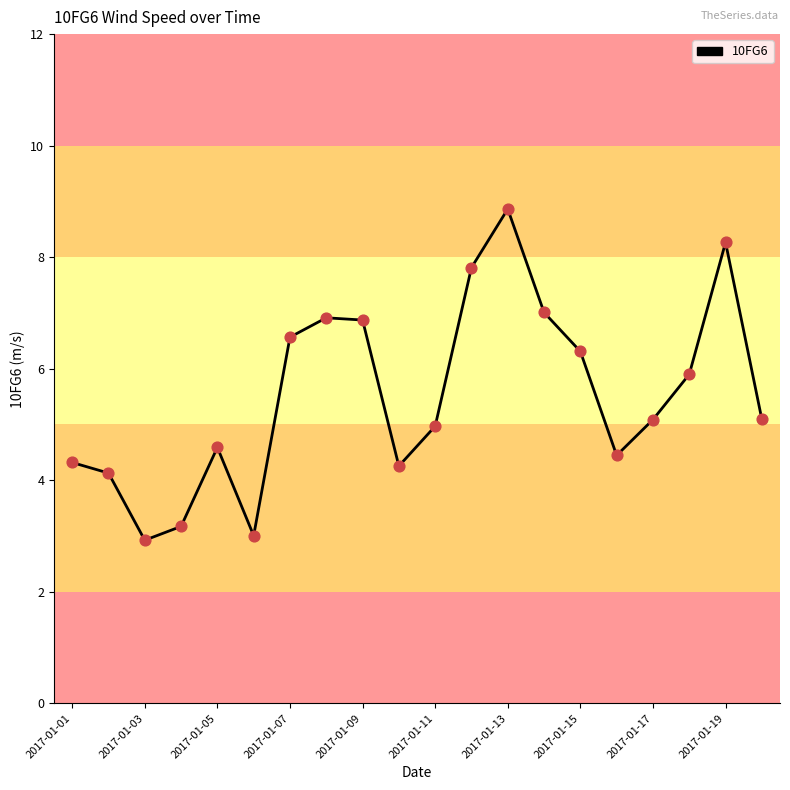

What is the maximum value shown in the chart?

8.9